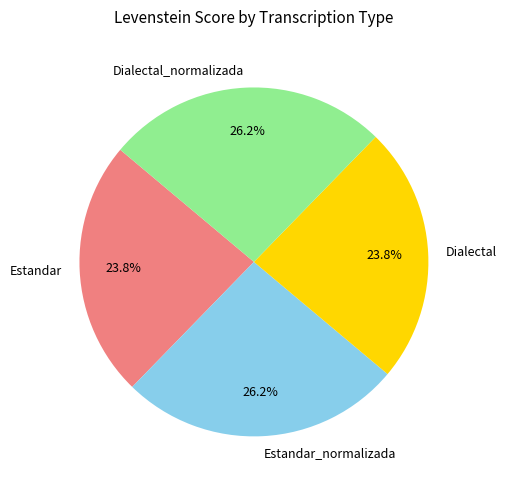

To the nearest percent, what is the difference between the largest and smallest slice percentages?

2%